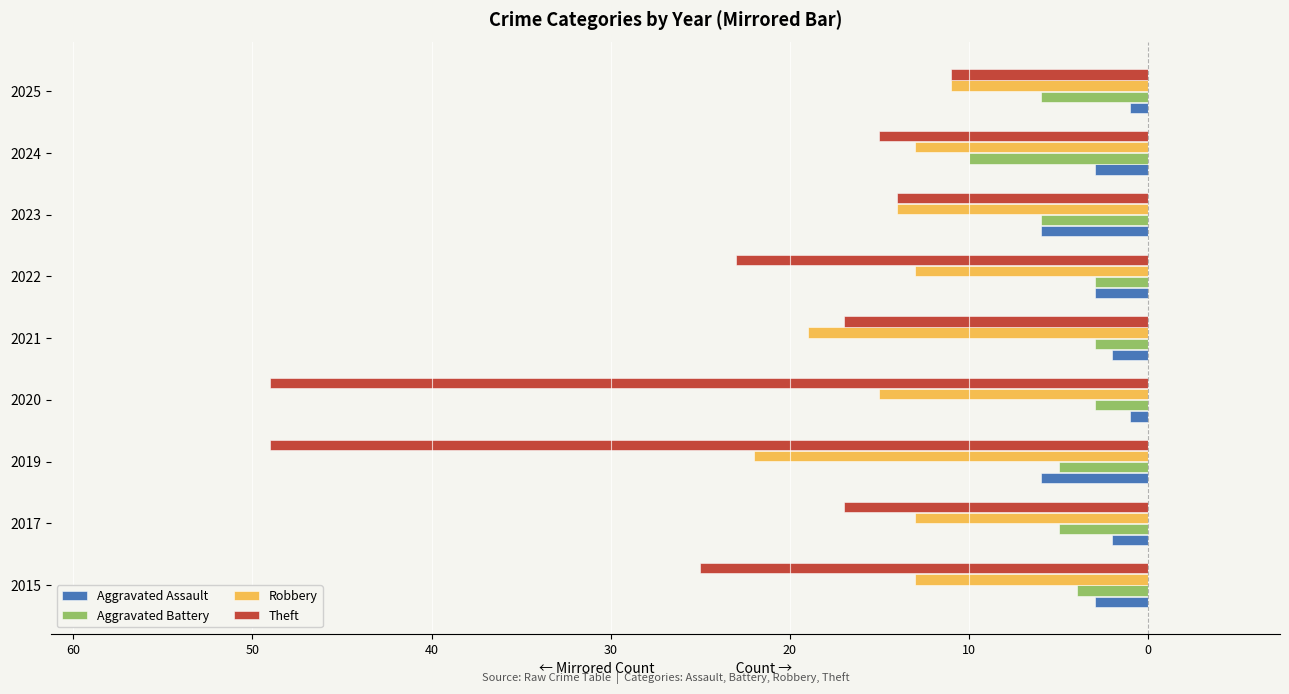

What are all the series names shown in the legend?

Aggravated Assault, Aggravated Battery, Robbery, Theft